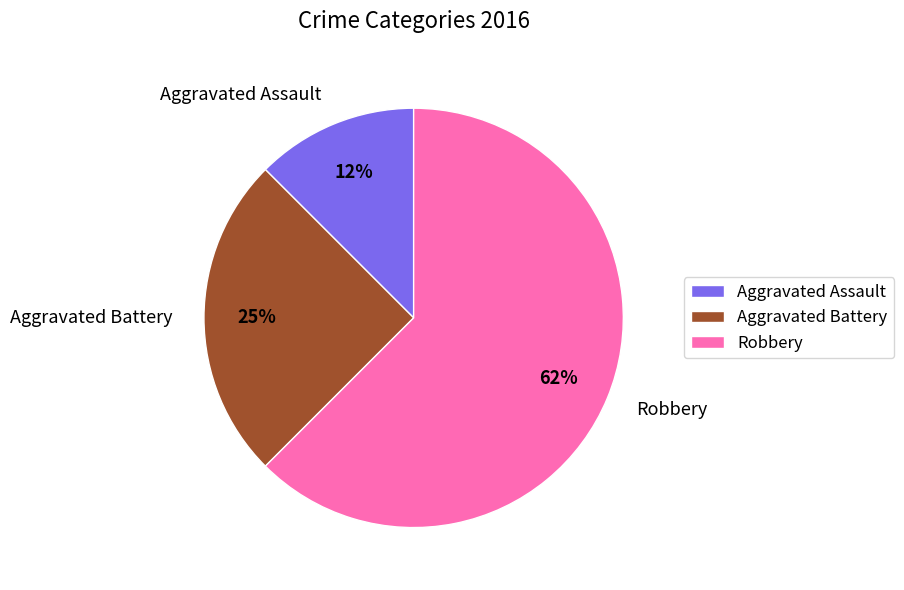

Which has a higher value, Aggravated Battery or Aggravated Assault?

Aggravated Battery